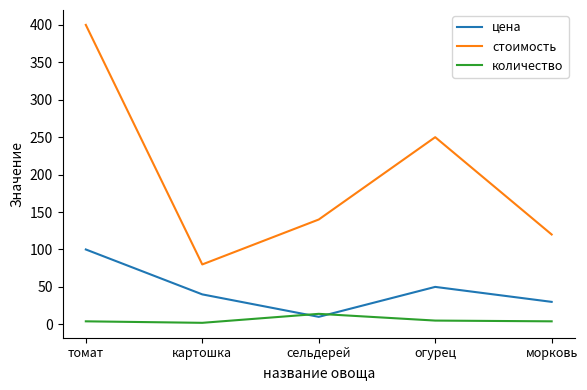

List the labels in order of цена value, smallest first.

сельдерей, морковь, картошка, огурец, томат